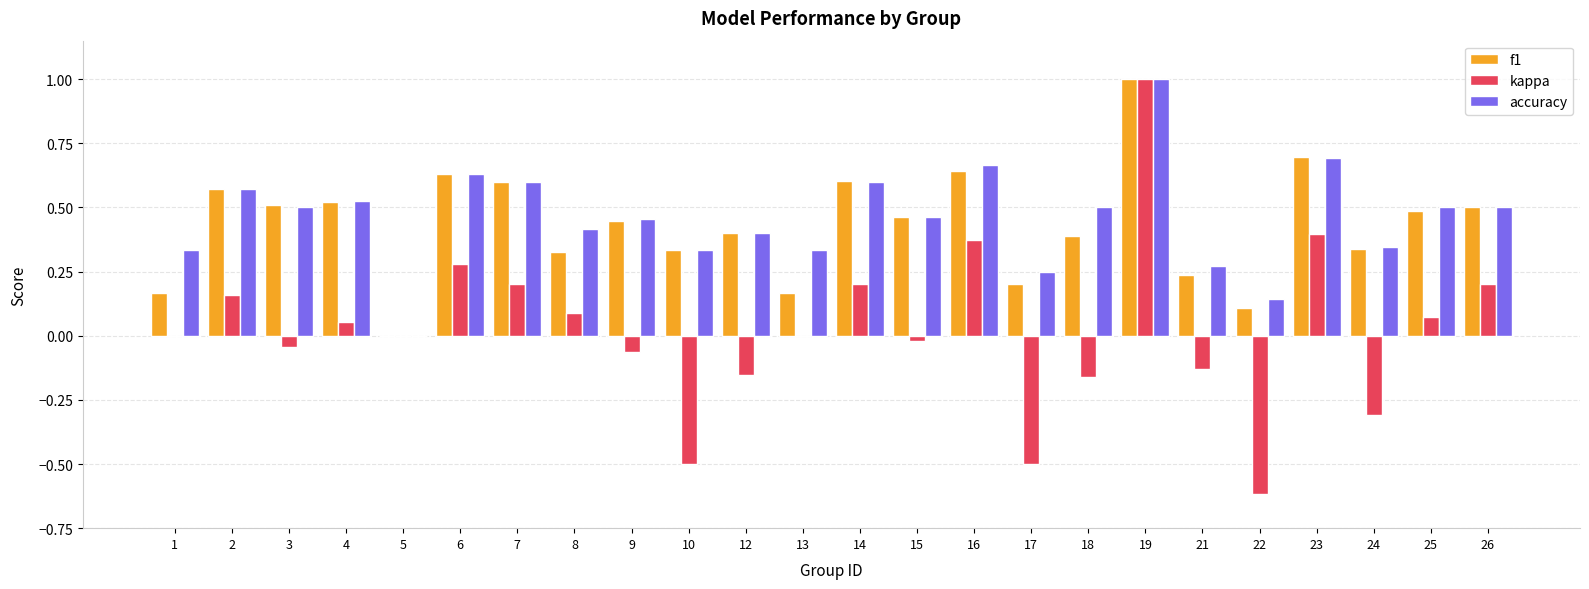

What is the maximum value for kappa?

1.0